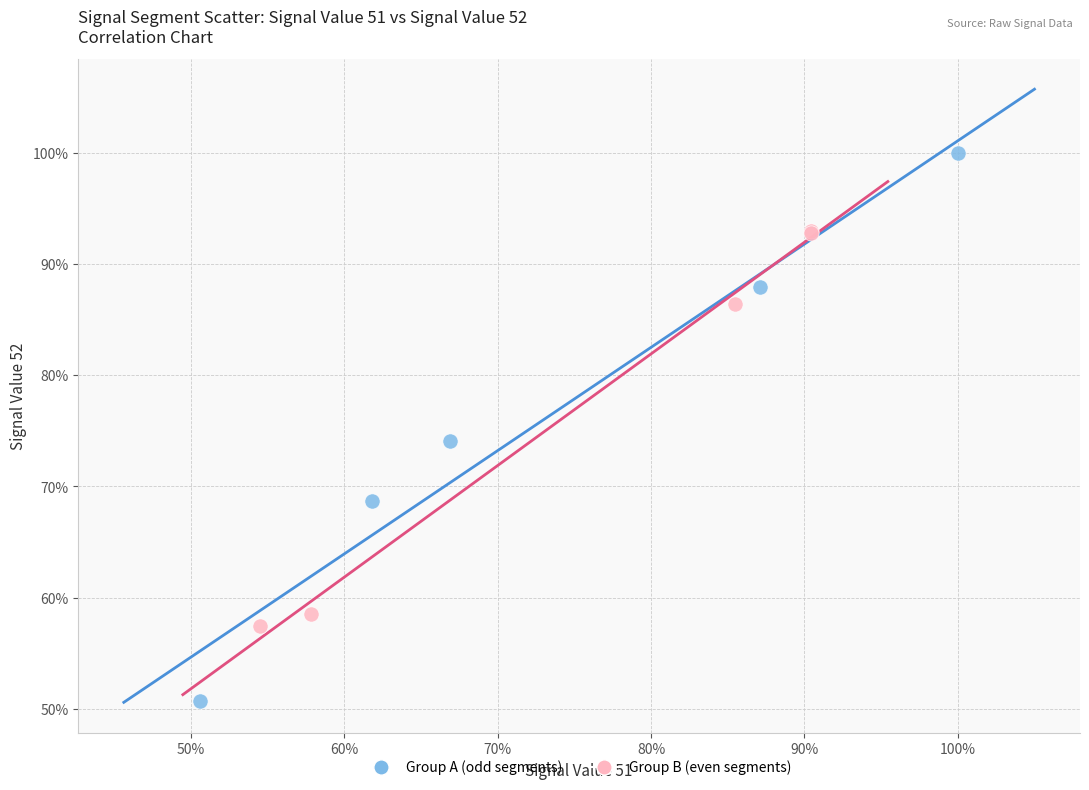

Which series has the widest spread of Y values?

Group A (odd segments)